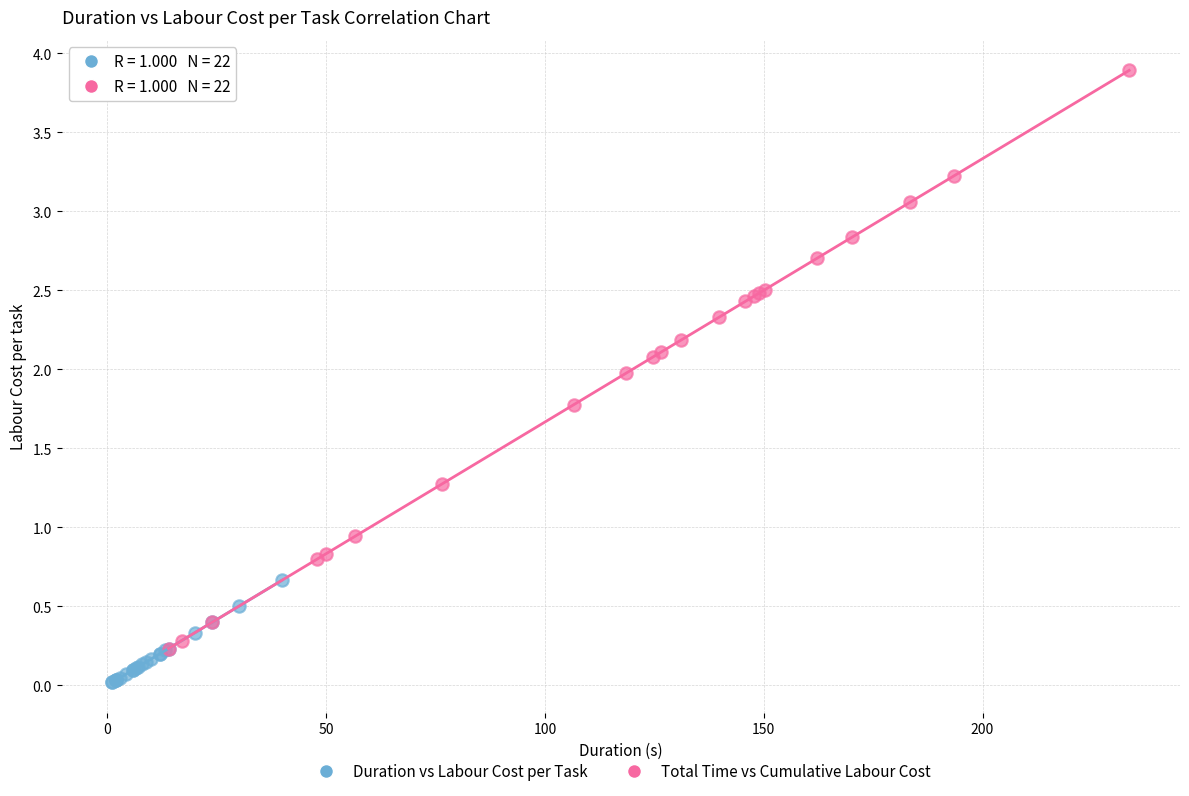

Which series reaches the minimum Y coordinate?

Duration vs Labour Cost per Task